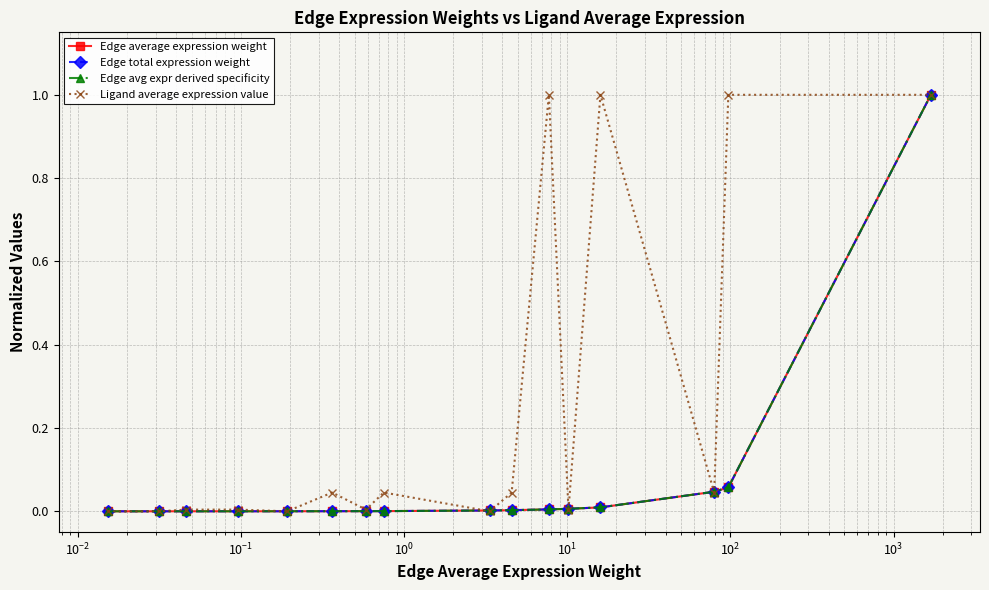

Which series ends up on top after the final intersection of Edge total expression weight and Edge average expression weight?

Edge average expression weight